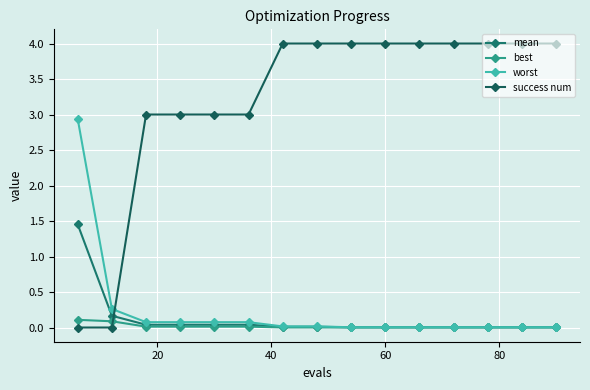

Count the number of categories in the chart.

15